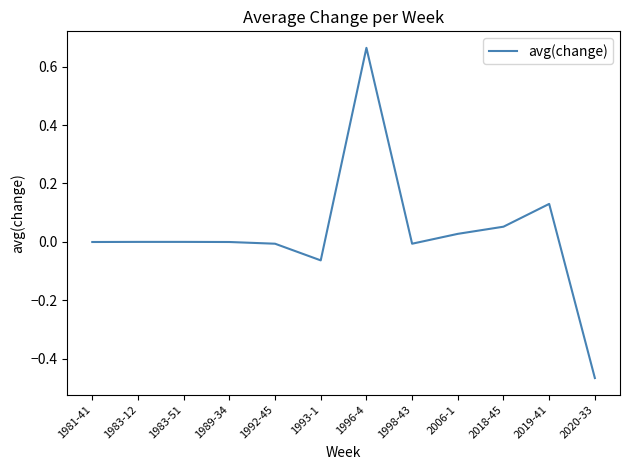

The chart shows a value of -0.2 at 2020-33. True or false?

False